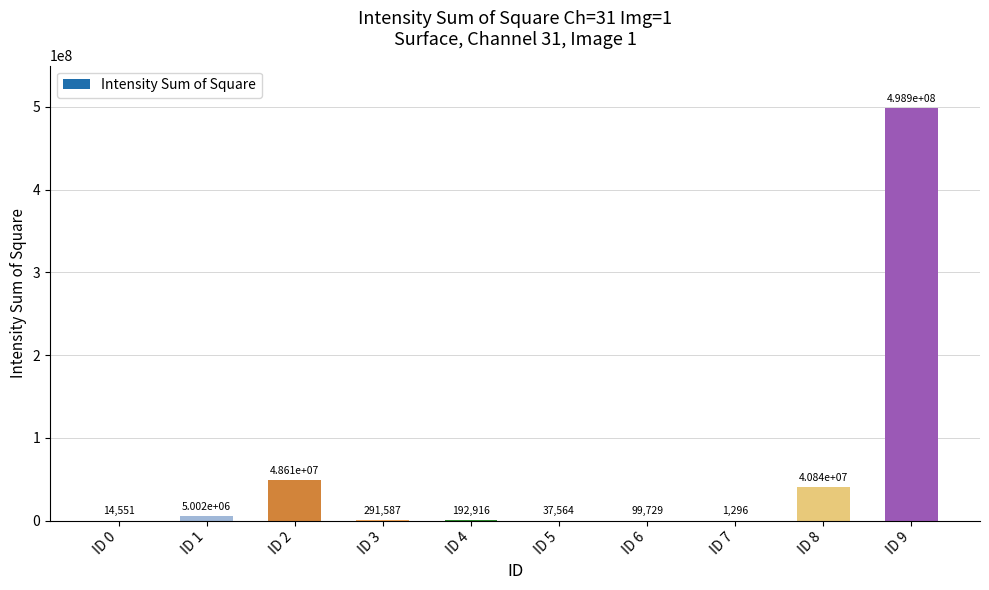

What is the change in value from ID 1 to ID 8?

+35839440